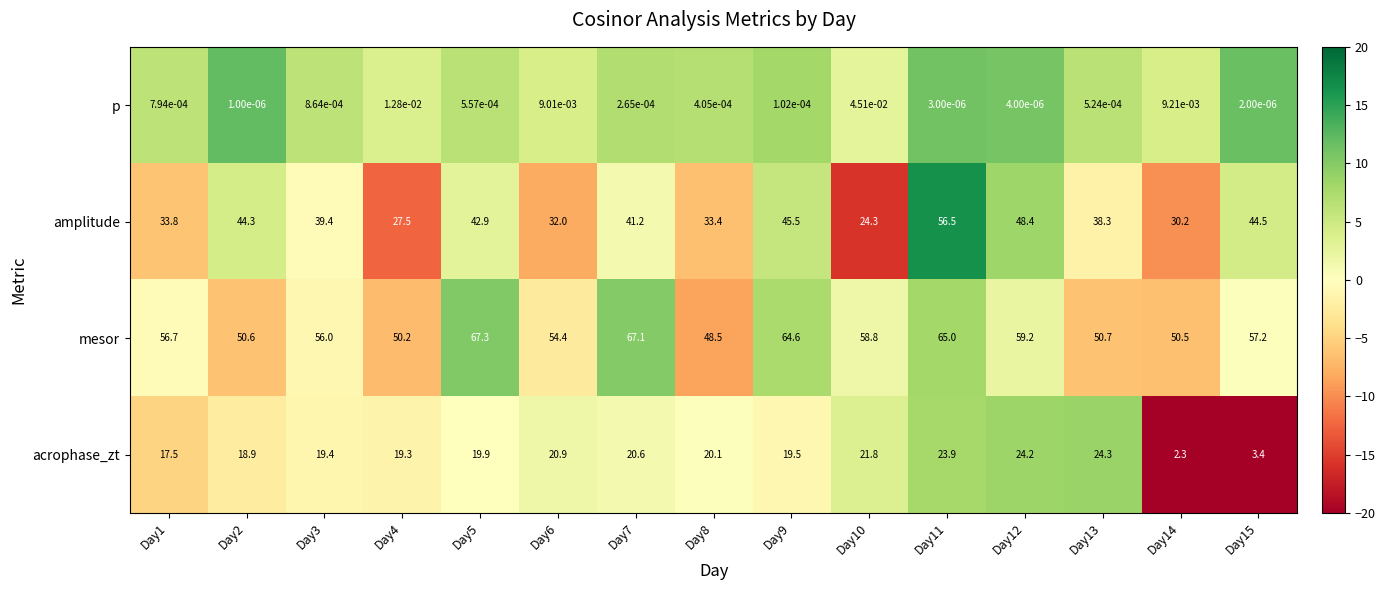

Is the value of p at Day4 greater than the value of mesor at Day12?

No